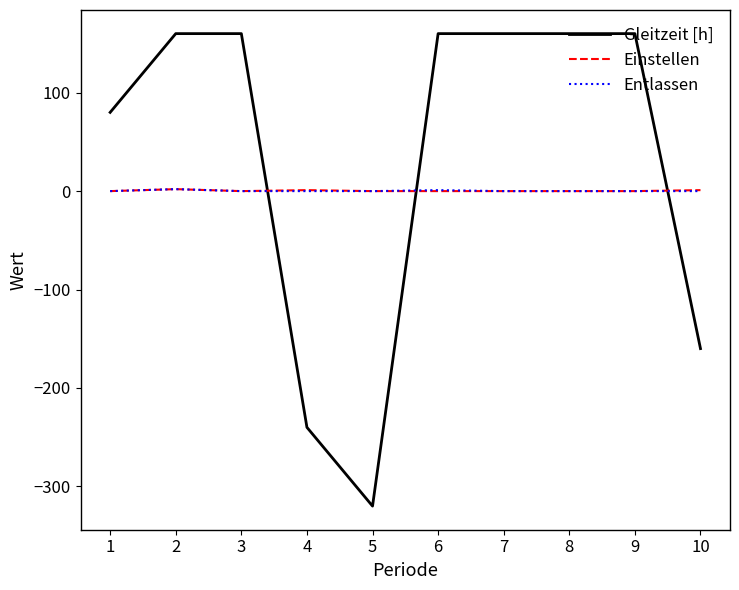

Which series has the widest spread of values?

Gleitzeit [h]